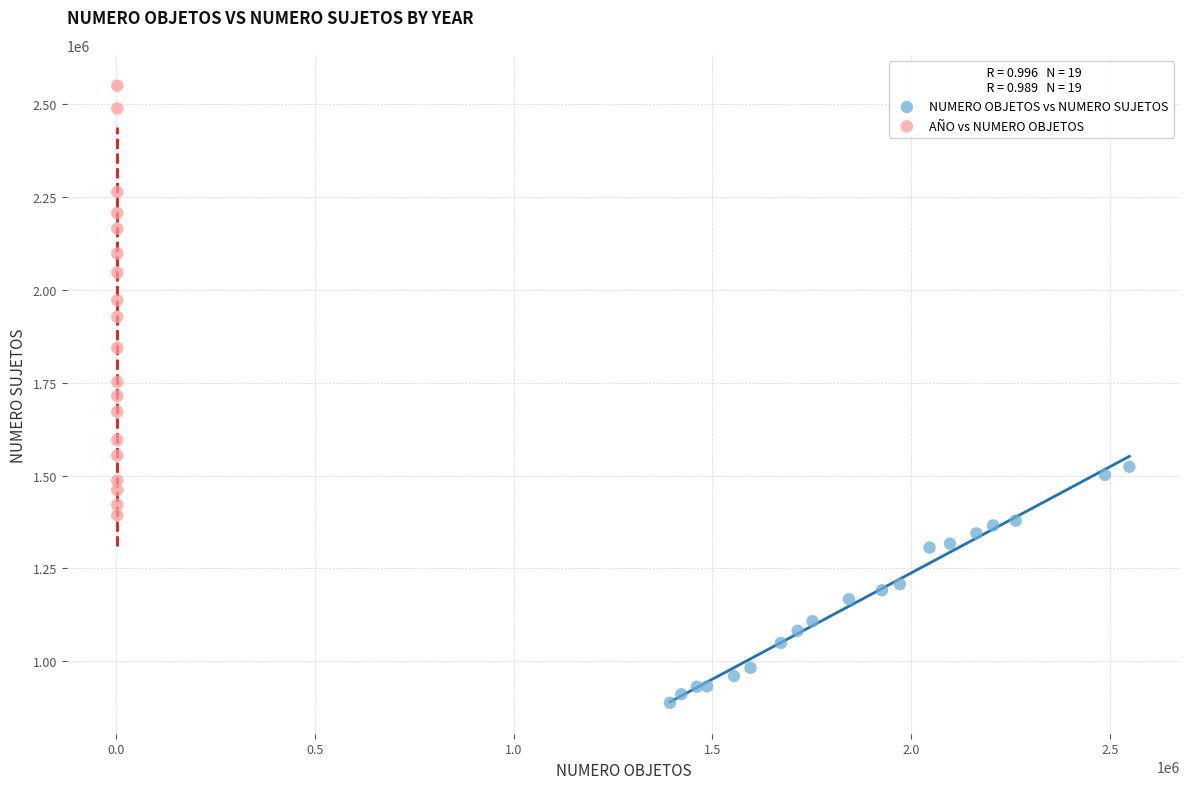

Which series has the widest spread of Y values?

AÑO vs NUMERO OBJETOS